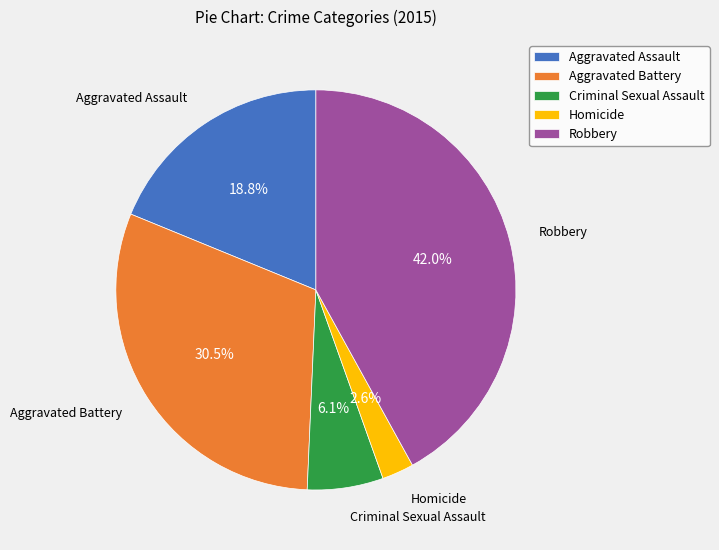

To the nearest percent, what percentage of the pie is Aggravated Assault?

19%